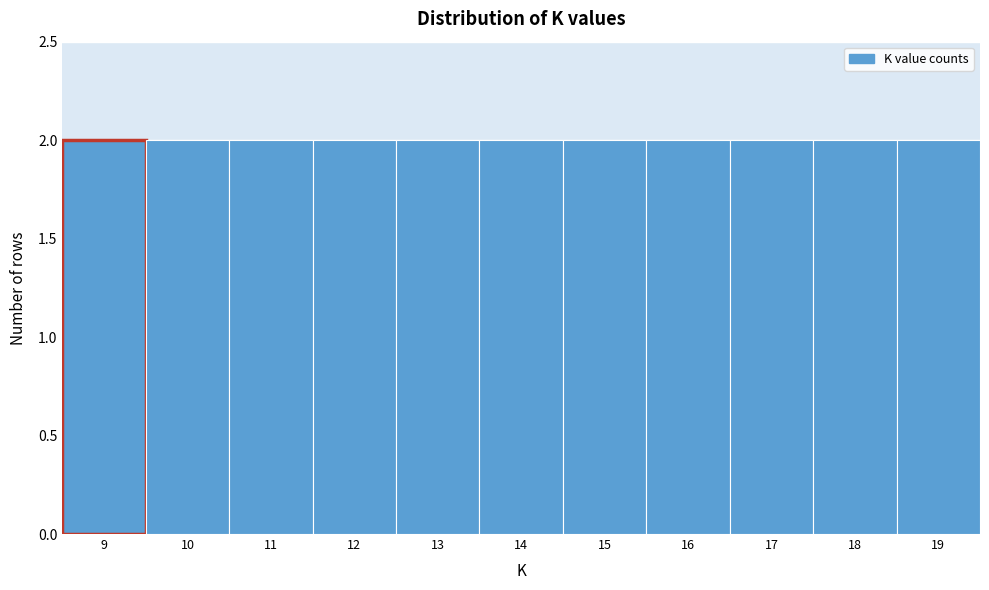

Reading left to right, transcribe this chart: for each bar, give the range it covers on the x-axis and its height. The values are not printed on the chart, so give them approximately, as read against the axis.

8.5 to 9.5: 2
9.5 to 10.5: 2
10.5 to 11.5: 2
11.5 to 12.5: 2
12.5 to 13.5: 2
13.5 to 14.5: 2
14.5 to 15.5: 2
15.5 to 16.5: 2
16.5 to 17.5: 2
17.5 to 18.5: 2
18.5 to 19.5: 2